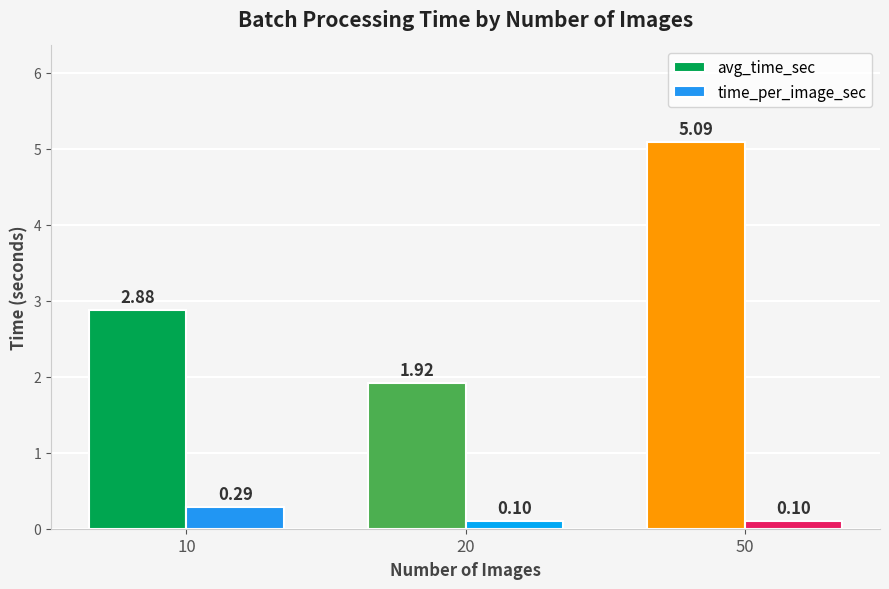

Which series has the largest range (max minus min)?

avg_time_sec